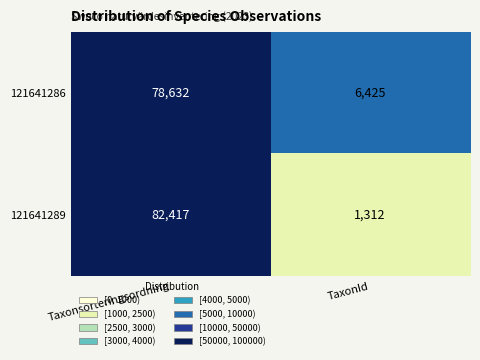

What is the difference between the 121641289 values at Taxonsorteringsordning and TaxonId?

81105